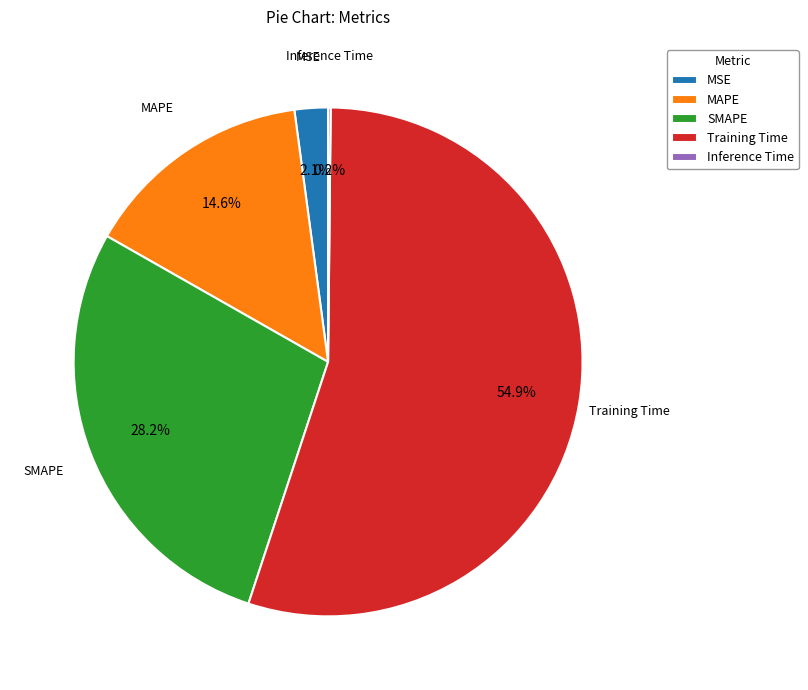

Combined, what portion of the pie is Training Time and SMAPE?

83.1%